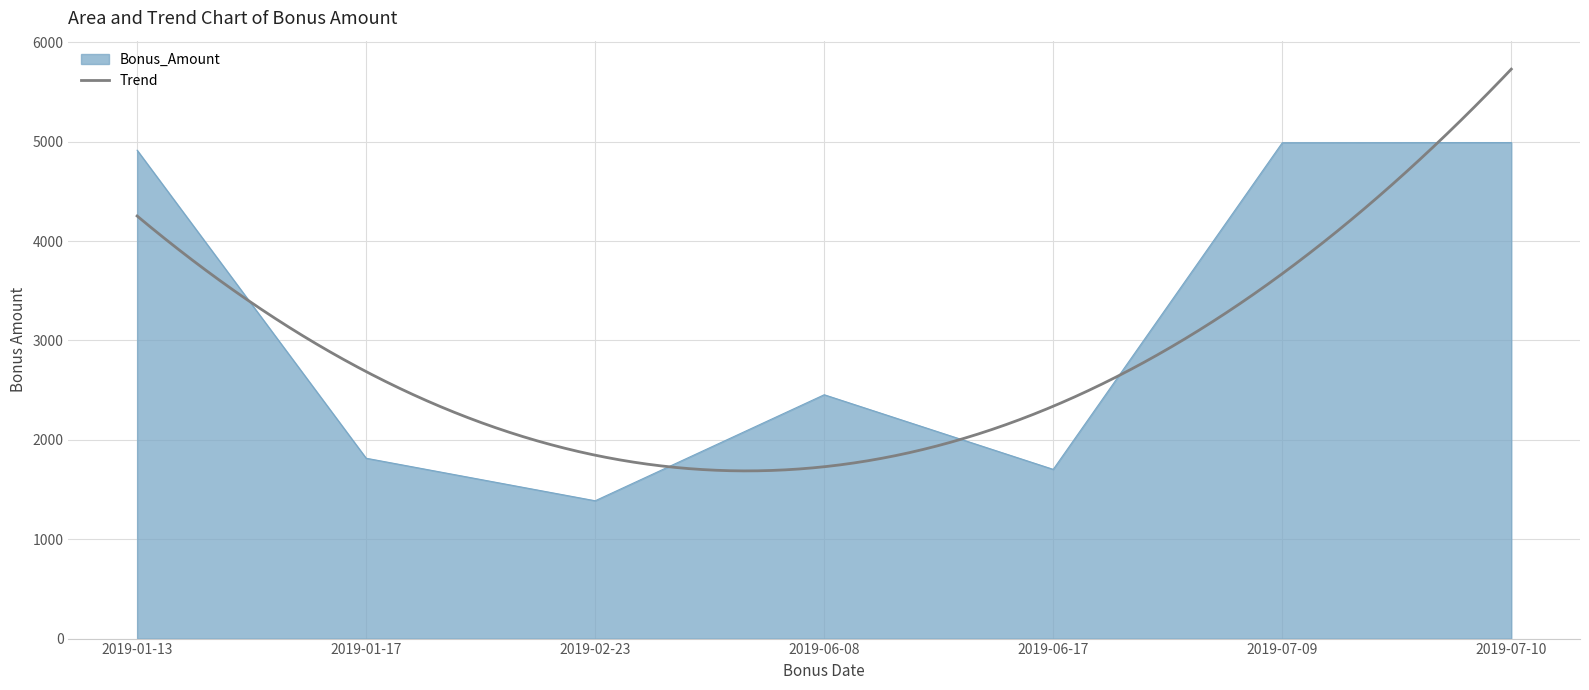

What is the minimum value for Bonus_Amount?

1387